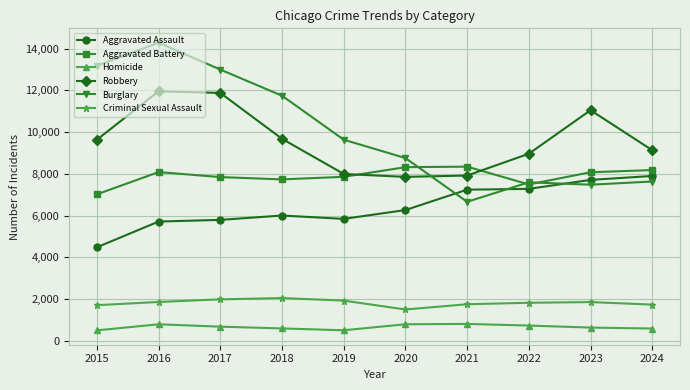

True or false: Robbery and Homicide cross at least once.

False